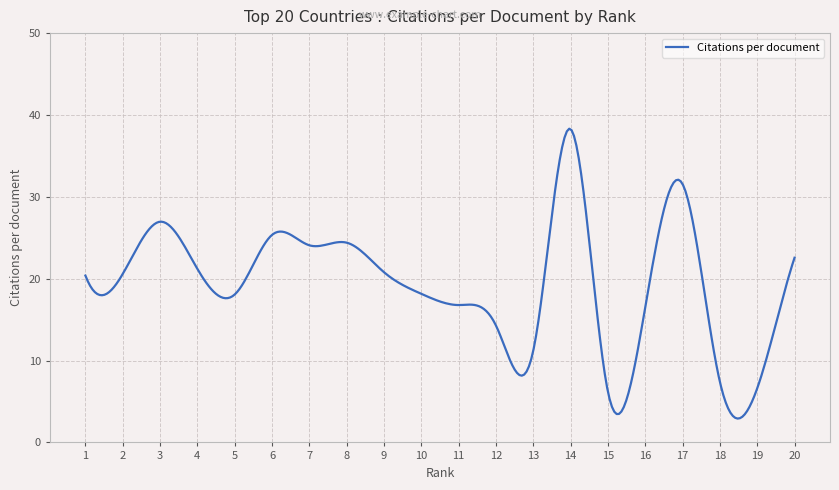

What is the minimum value shown in the chart?

2.9